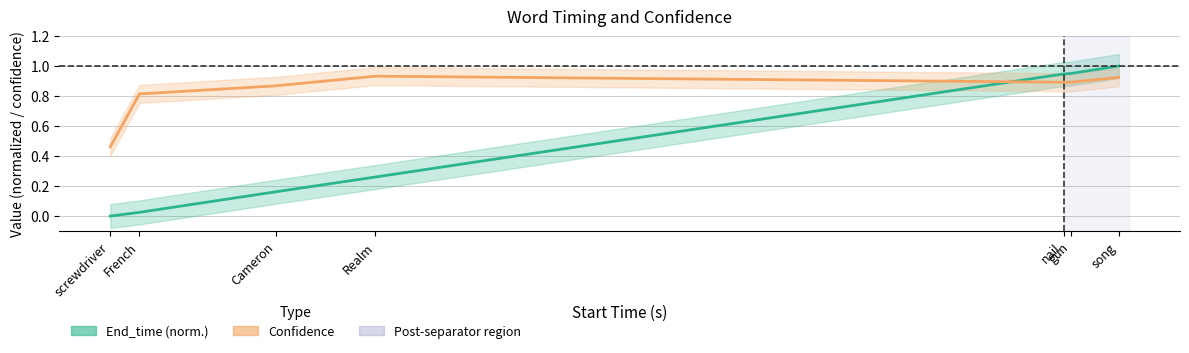

List the series in order of their peak value, highest first.

End_time, Confidence